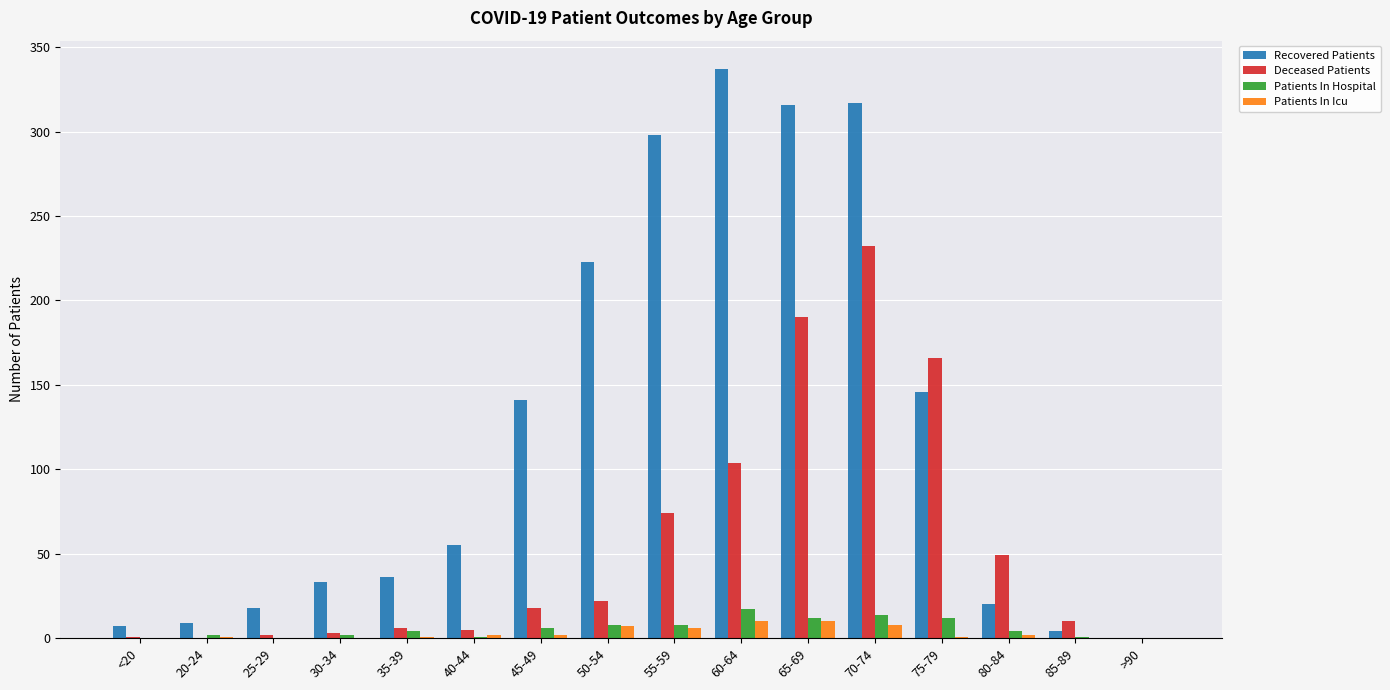

At which category is the sum across all series the highest?

70-74